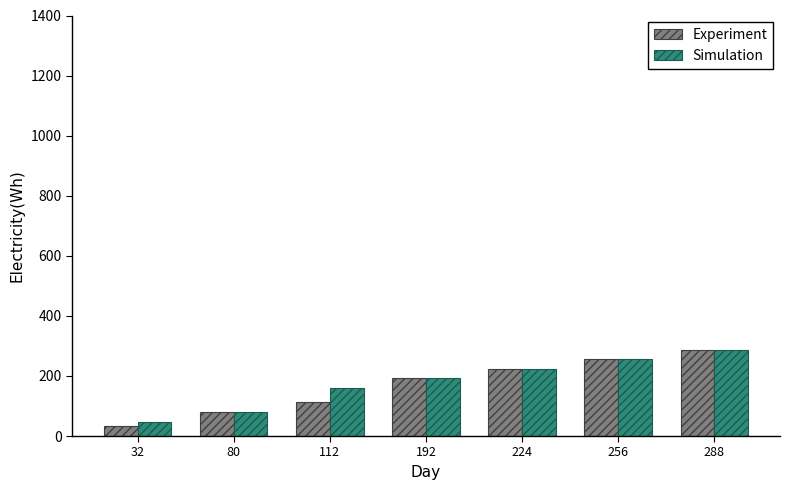

Count the number of categories in the chart.

7